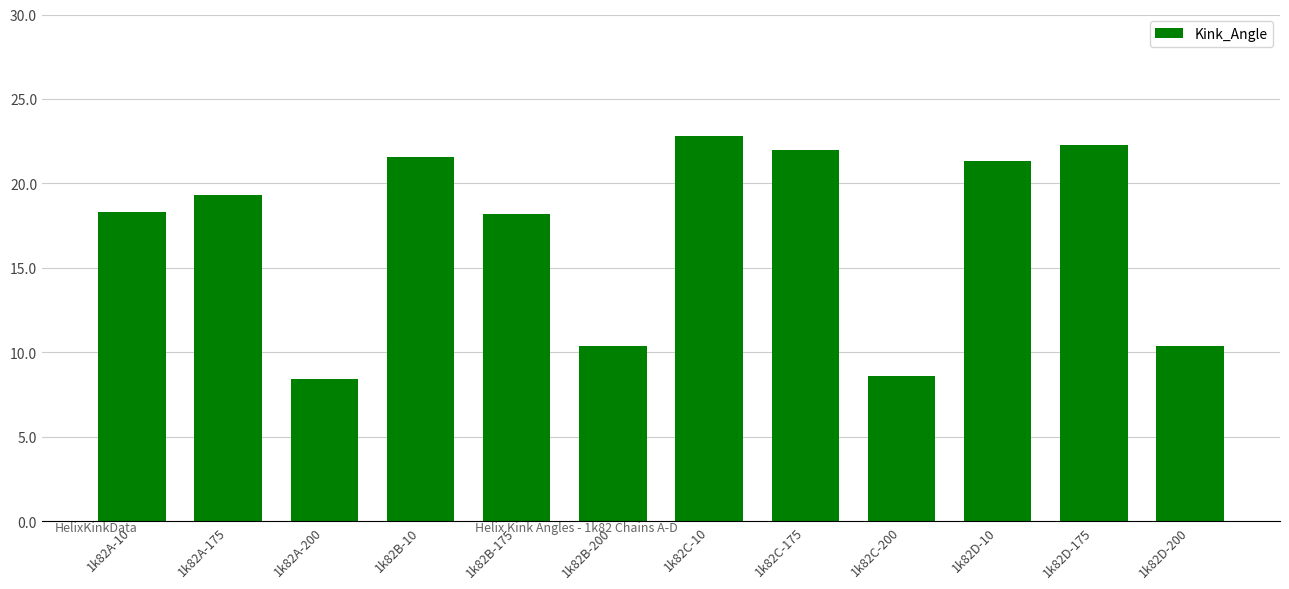

Count the number of values greater than 19.

6